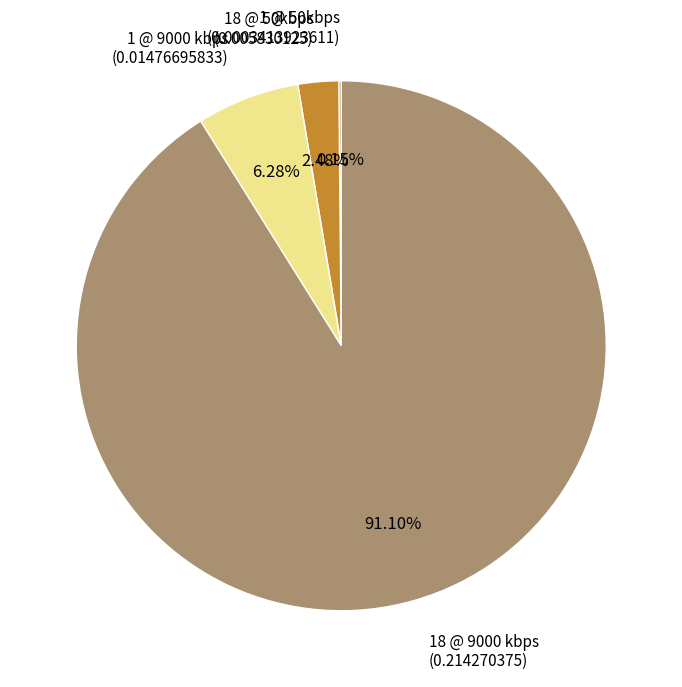

Does any single category account for the majority?

Yes